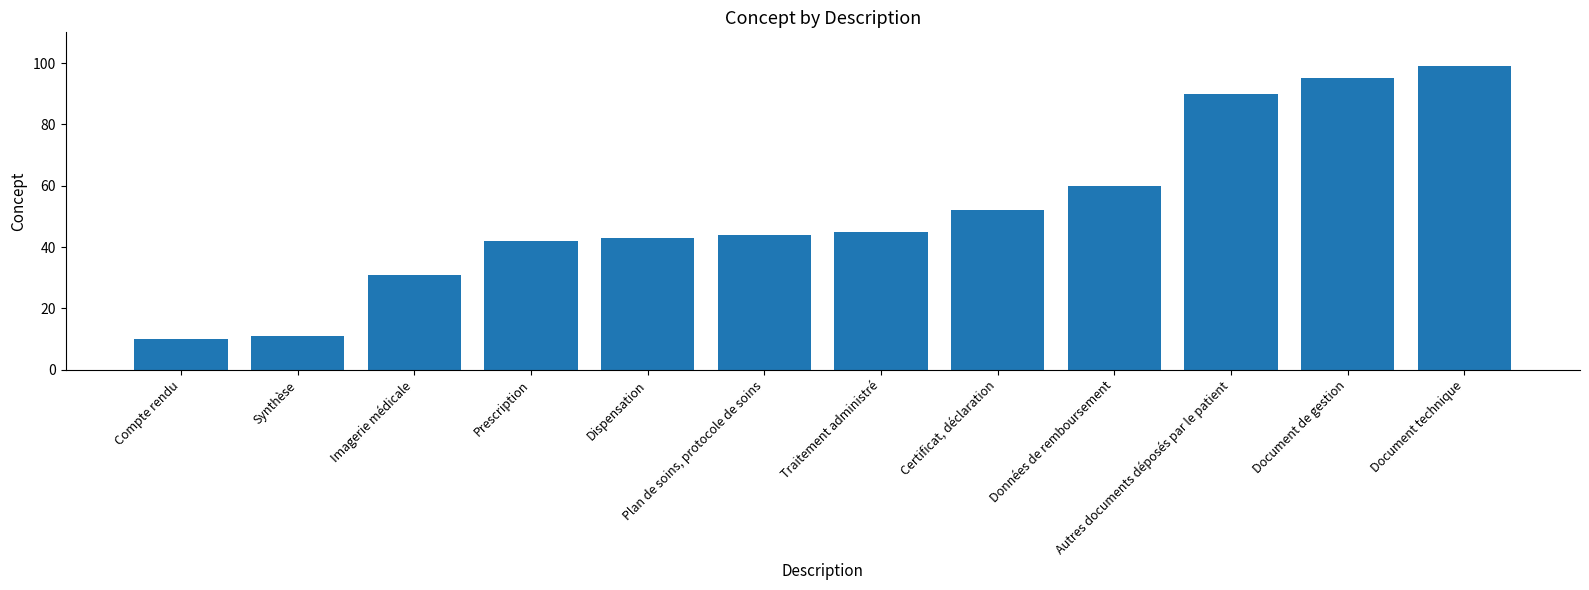

Reading left to right, list all the values displayed in this chart.

Compte rendu=10	Synthèse=11	Imagerie médicale=31	Prescription=42	Dispensation=43	Plan de soins, protocole de soins=44	Traitement administré=45	Certificat, déclaration=52	Données de remboursement=60	Autres documents déposés par le patient=90	Document de gestion=95	Document technique=99